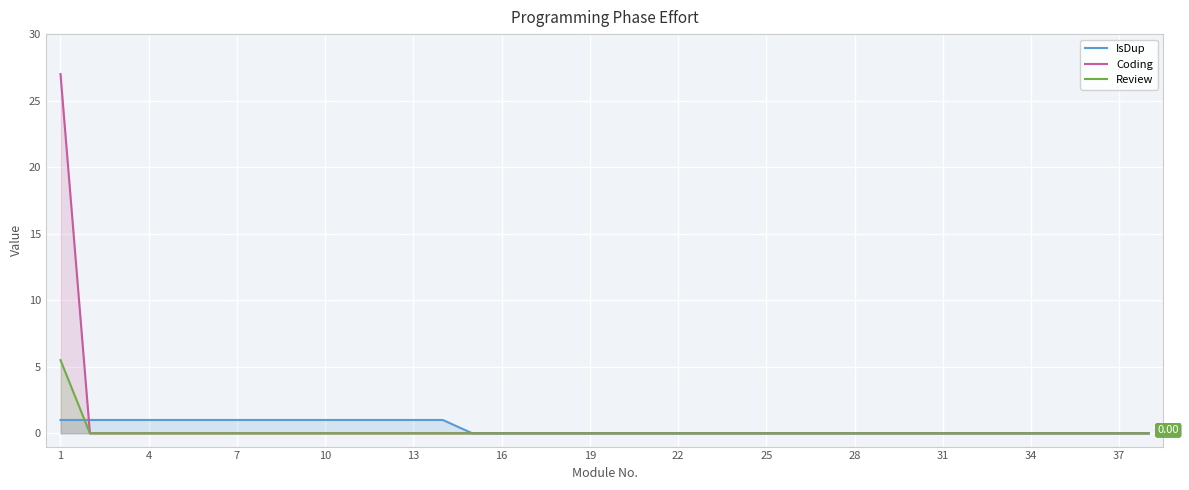

What is the greatest value displayed?

27.0